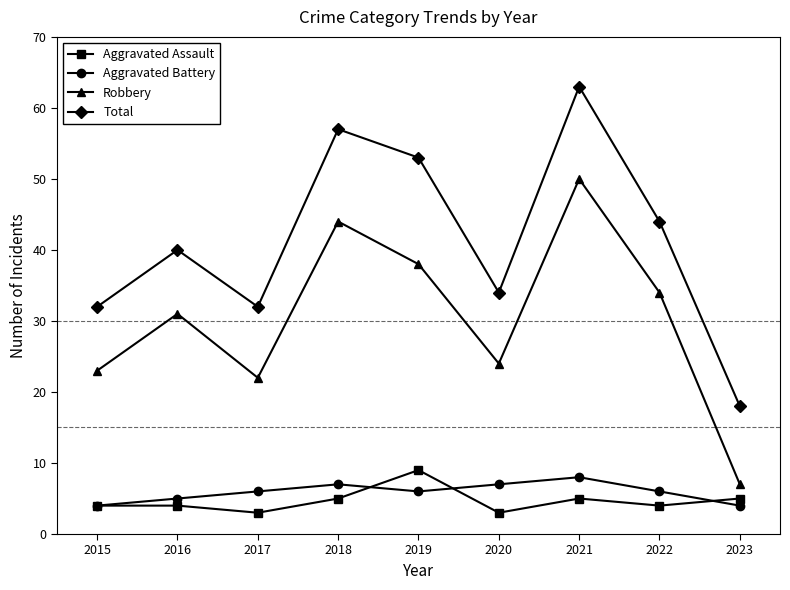

How many interior local peaks does the Aggravated Battery series have?

2